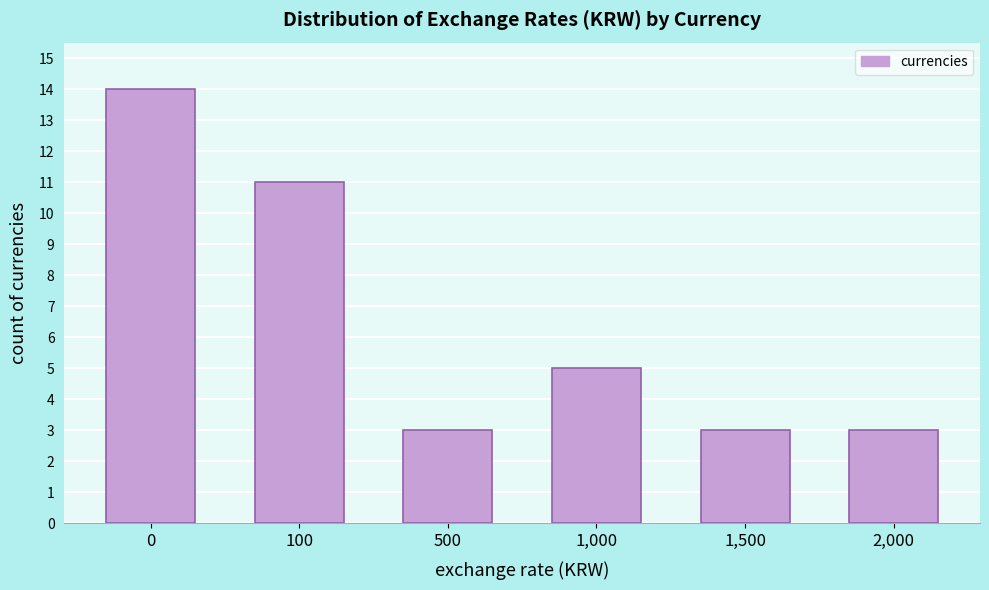

Reading left to right, list all the values displayed in this chart.

0=14	100=11	500=3	1,000=5	1,500=3	2,000=3